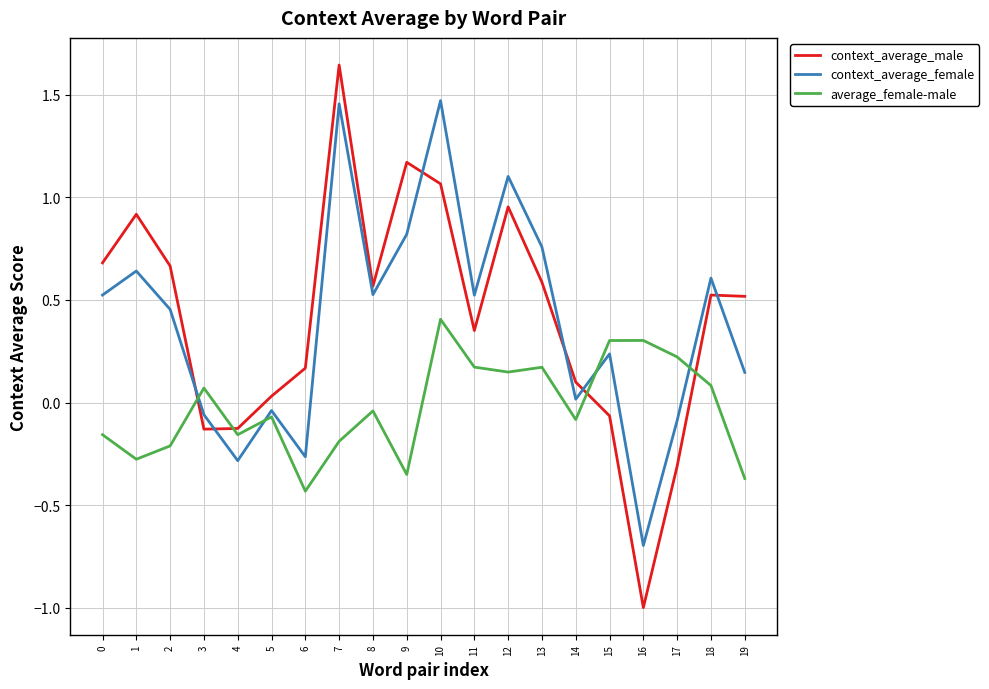

Count the number of categories in the chart.

20